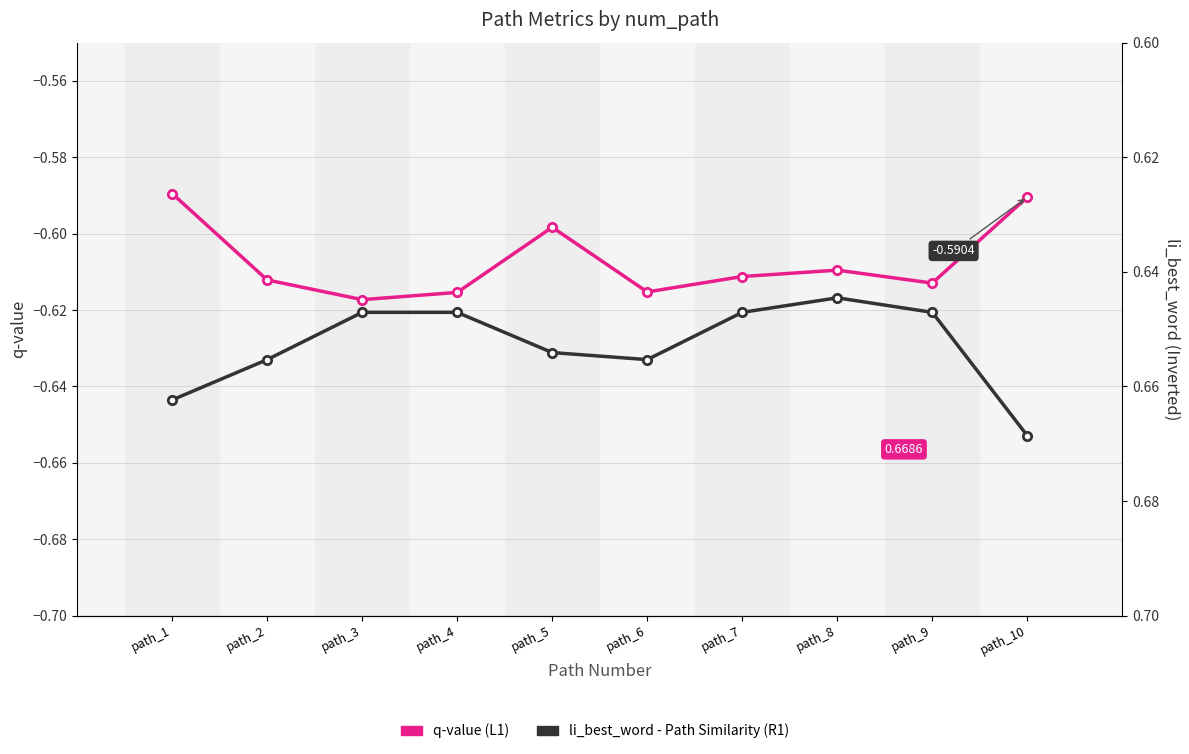

True or false: li_best_word (R1) and q-value (L1) cross at least once.

False